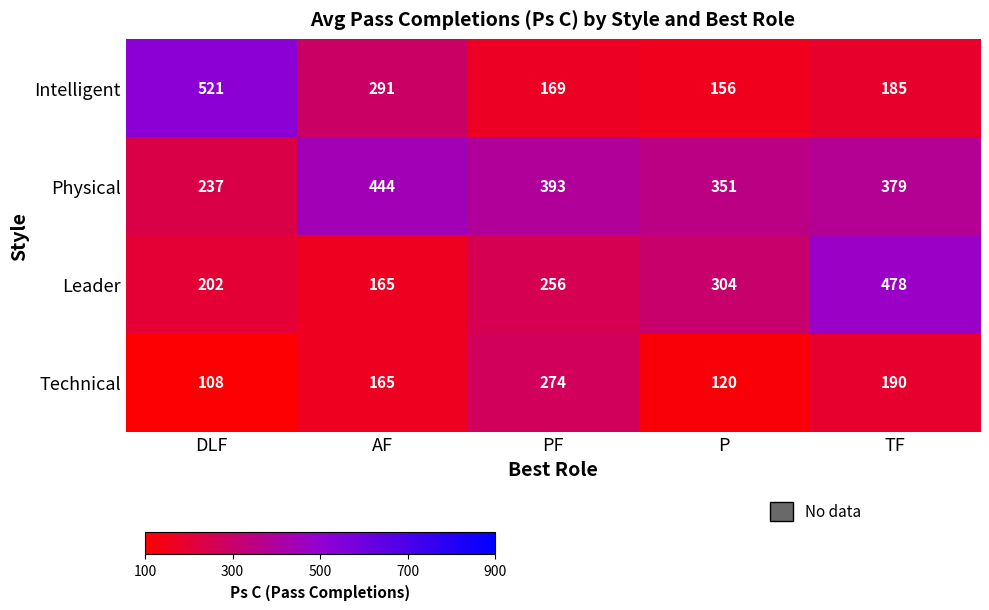

Reading right to left, extract all data points from this chart.

Intelligent: 185	156	169	291	521
Physical: 379	351	393	444	237
Leader: 478	304	256	165	202
Technical: 190	120	274	165	108